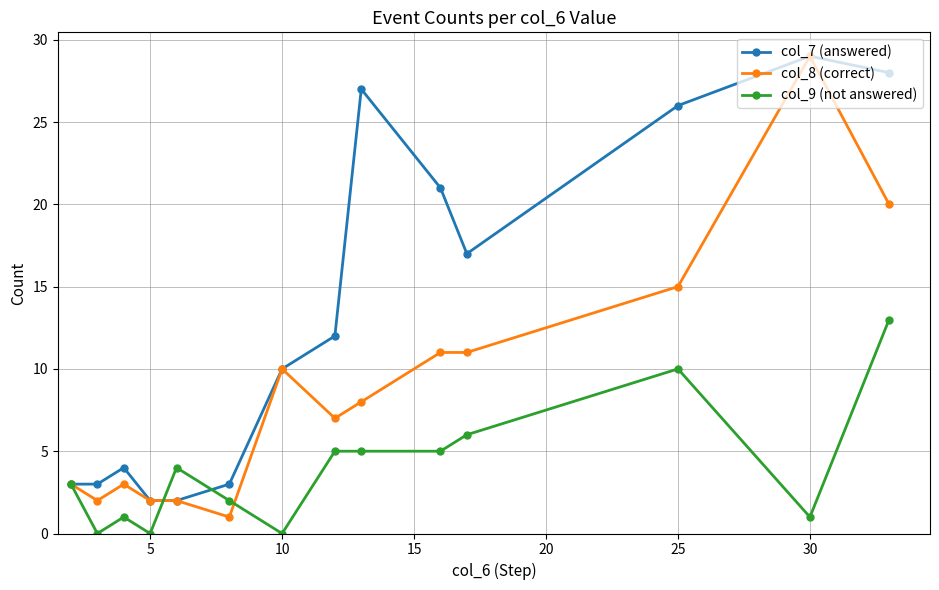

Which series has the largest total across all categories?

col_7 (answered)